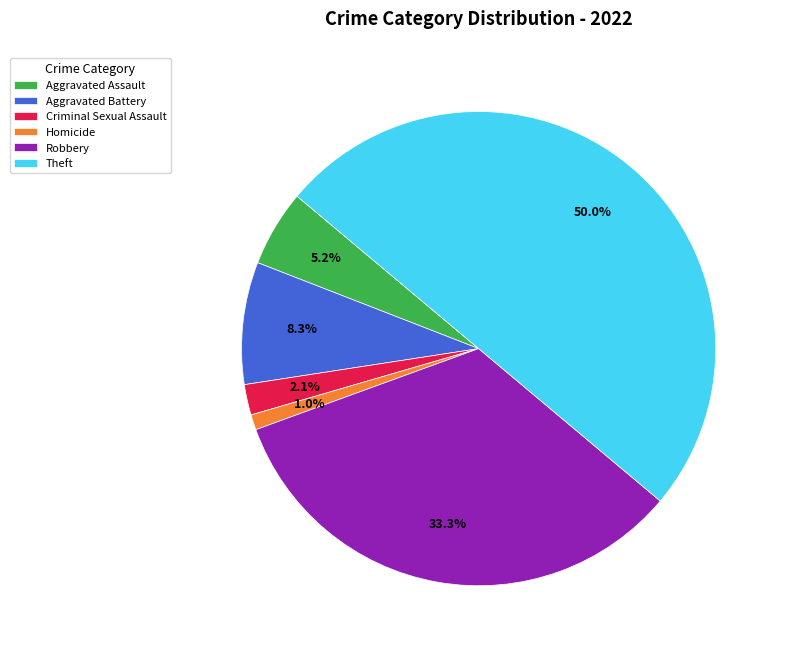

What percentage is the Robbery slice, to the nearest percent?

33%